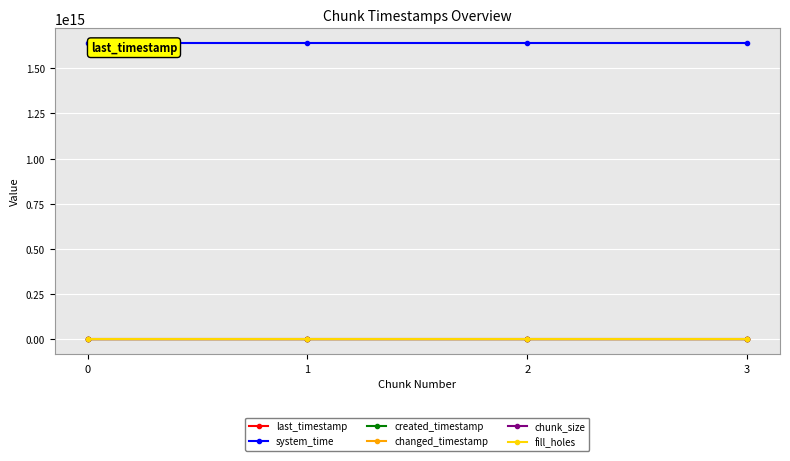

Rank the categories by last_timestamp value from lowest to highest.

0, 1, 2, 3